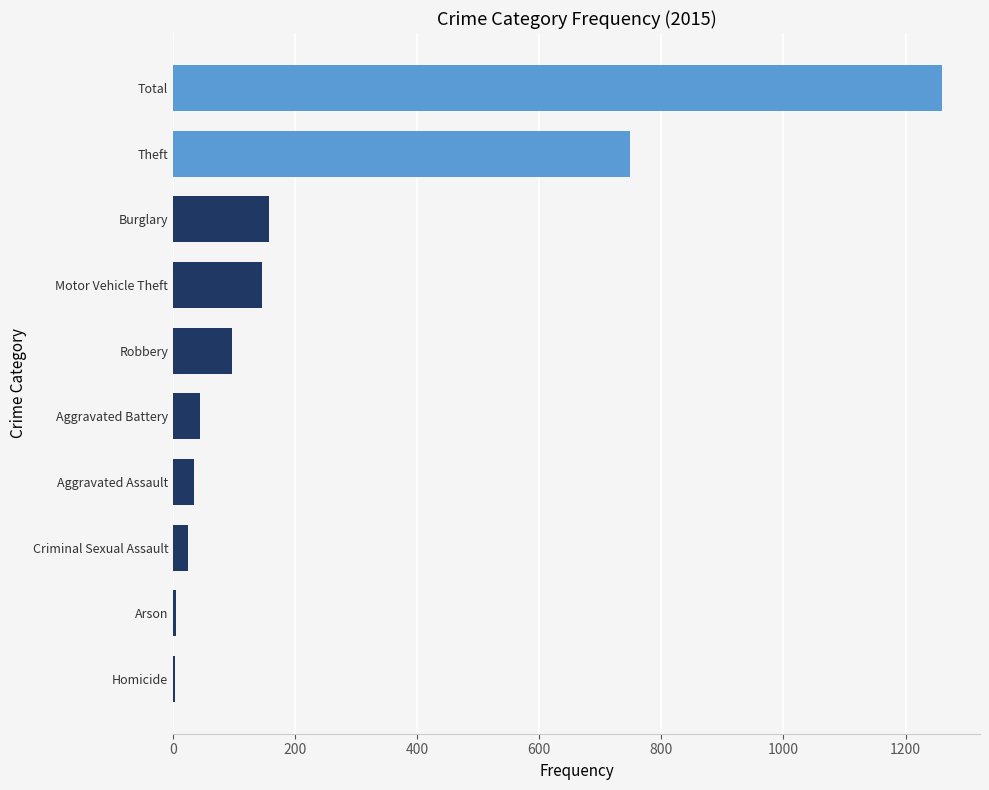

Count the number of categories in the chart.

10